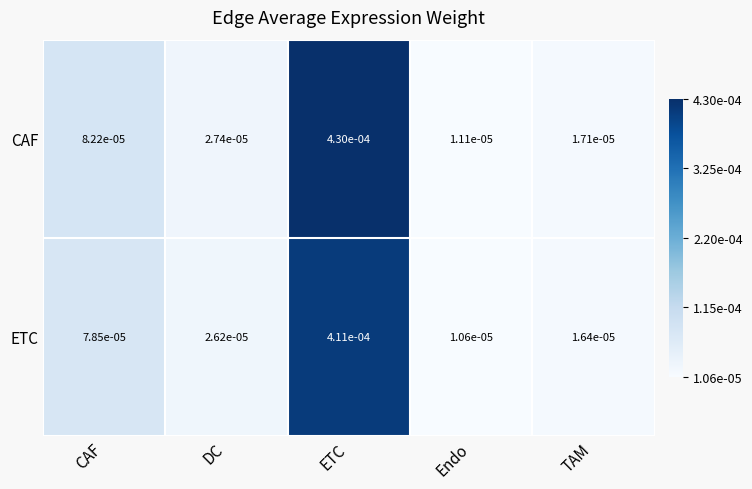

At how many categories does at least one series exceed 0?

5